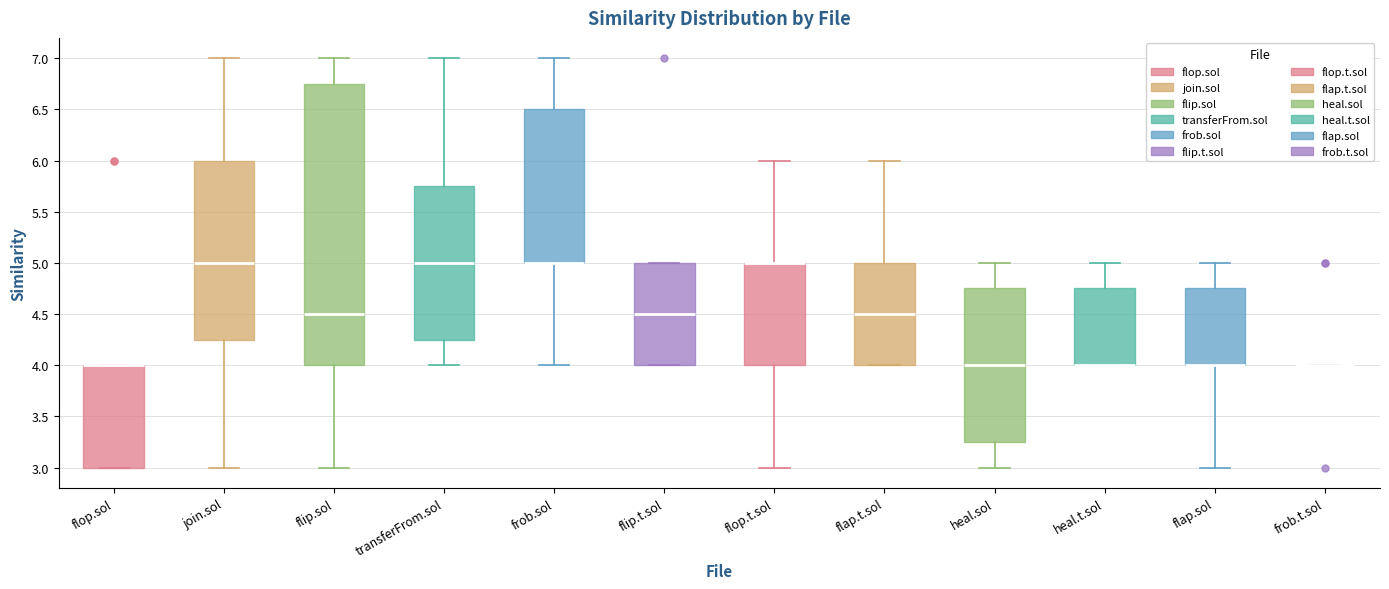

Reading left to right, transcribe this box plot: for each box, give where its median line is, the range the box spans, and where its two whiskers end, as read against the y-axis. The values are not printed on the chart, so give them approximately, as read against the axis.

flop.sol: median 4.00 (drawn on the box's upper edge), box 3.00 to 4.00, whiskers 3.00 to 4.00
join.sol: median 5.00, box 4.25 to 6.00, whiskers 3.00 to 7.00
flip.sol: median 4.50, box 4.00 to 6.75, whiskers 3.00 to 7.00
transferFrom.sol: median 5.00, box 4.25 to 5.75, whiskers 4.00 to 7.00
frob.sol: median 5.00 (drawn on the box's lower edge), box 5.00 to 6.50, whiskers 4.00 to 7.00
flip.t.sol: median 4.50, box 4.00 to 5.00, whiskers 4.00 to 5.00
flop.t.sol: median 5.00 (drawn on the box's upper edge), box 4.00 to 5.00, whiskers 3.00 to 6.00
flap.t.sol: median 4.50, box 4.00 to 5.00, whiskers 4.00 to 6.00
heal.sol: median 4.00, box 3.25 to 4.75, whiskers 3.00 to 5.00
heal.t.sol: median 4.00 (drawn on the box's lower edge), box 4.00 to 4.75, whiskers 4.00 to 5.00
flap.sol: median 4.00 (drawn on the box's lower edge), box 4.00 to 4.75, whiskers 3.00 to 5.00
frob.t.sol: box collapsed to a line at 4.00, whiskers 4.00 to 4.00